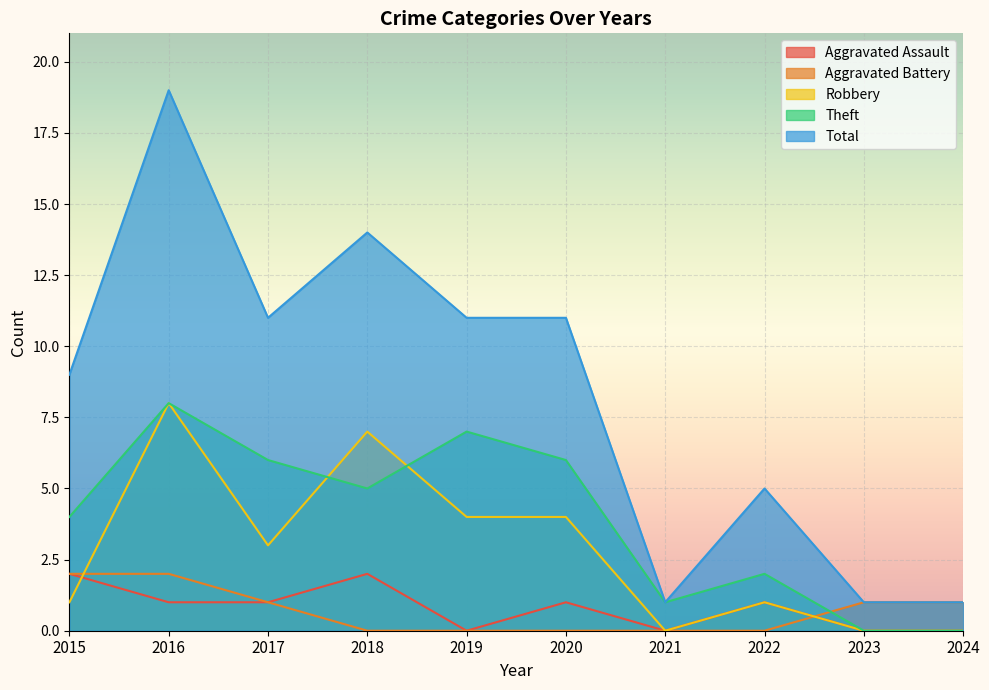

Which series ends up on top after the final intersection of Aggravated Assault and Robbery?

Robbery